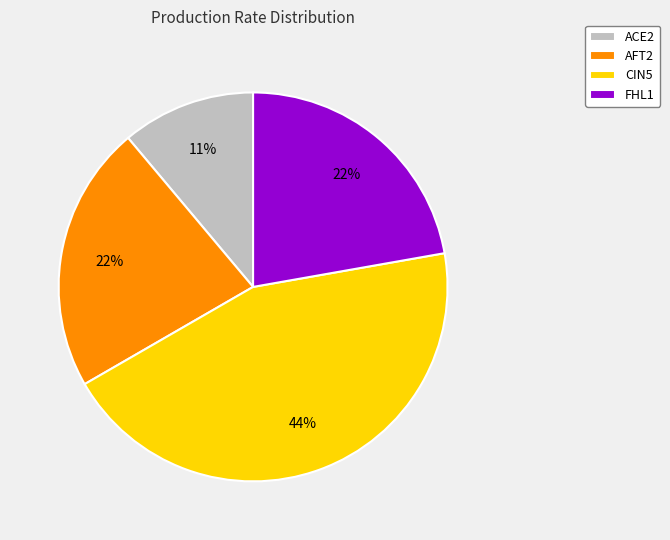

What is the ratio of the value at CIN5 to the value at FHL1?

2.0